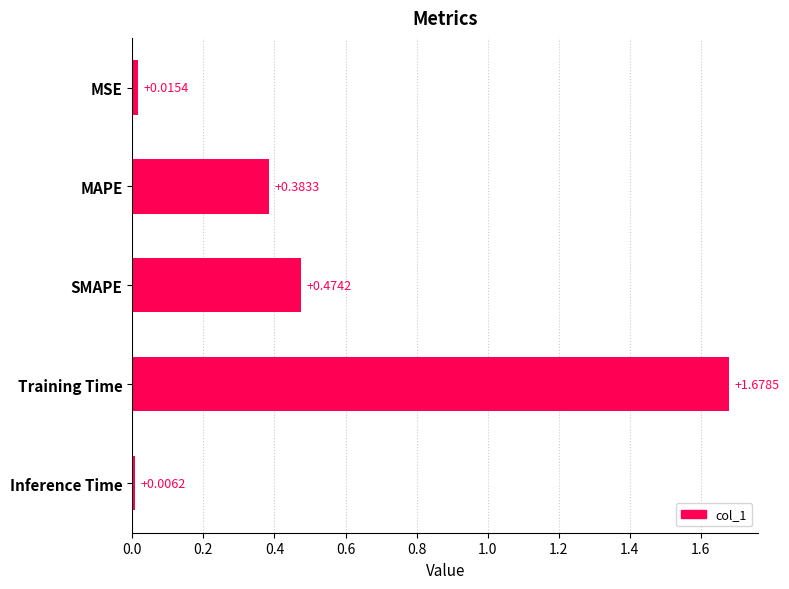

Which category has the lowest value across all series?

Inference Time